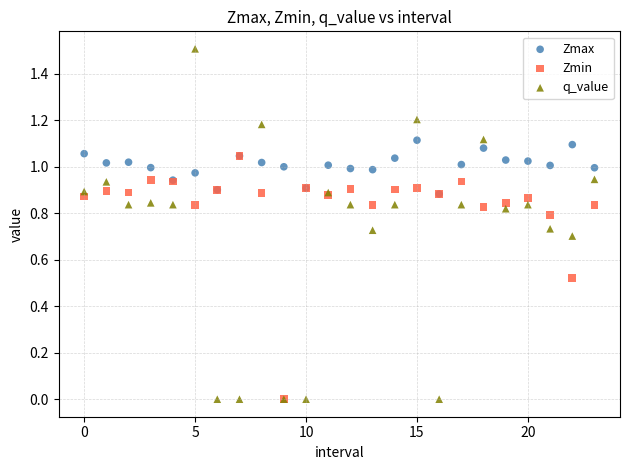

What are all the series names shown in the legend?

Zmax, Zmin, q_value